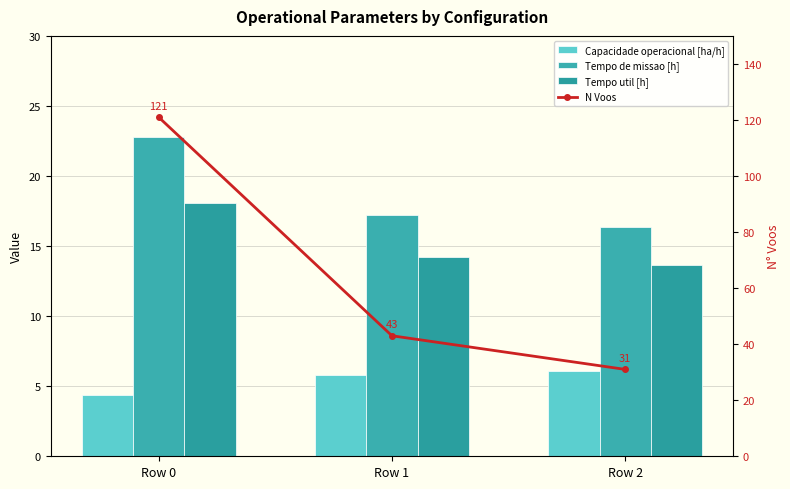

What is the value of the Capacidade operacional [ha/h] bar at the 1st from the left?

4.4